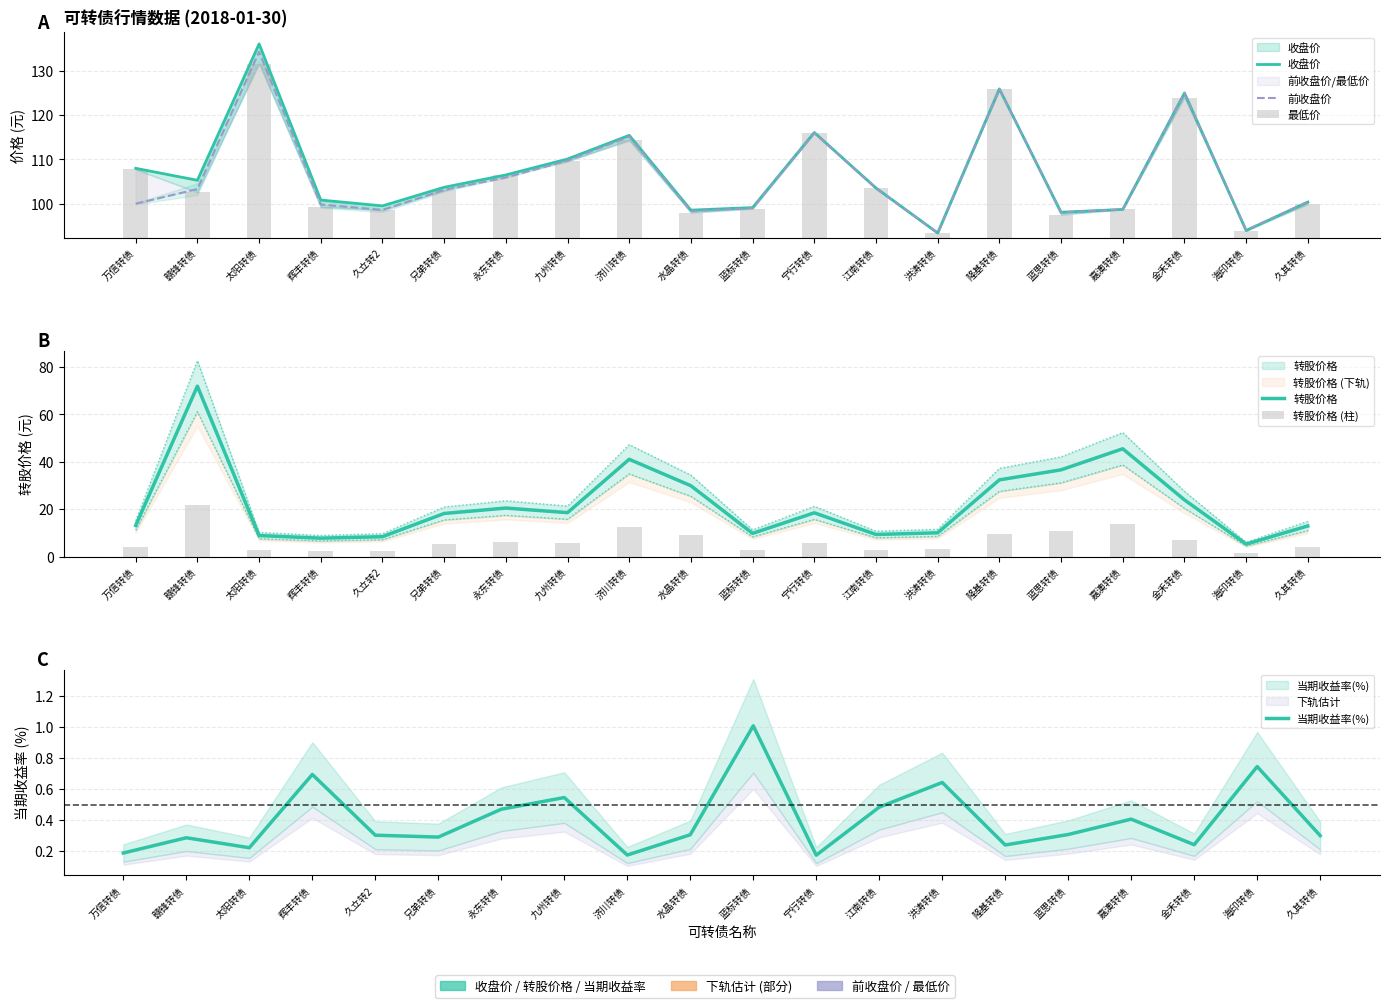

What is the minimum value for 转股价格?

5.2